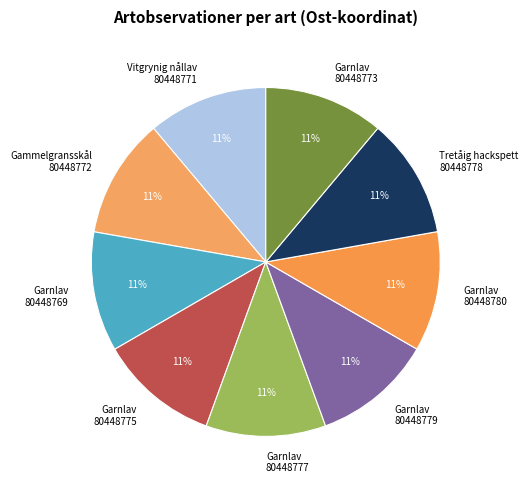

To the nearest percent, what percentage of the pie is Vitgrynig nållav 80448771?

11%